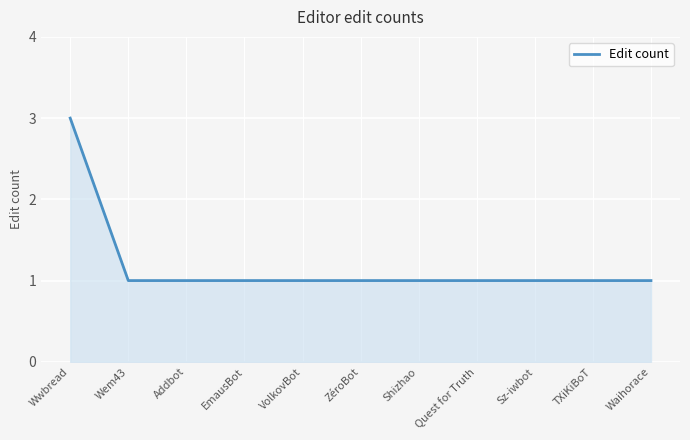

What is the sum of all values?

13